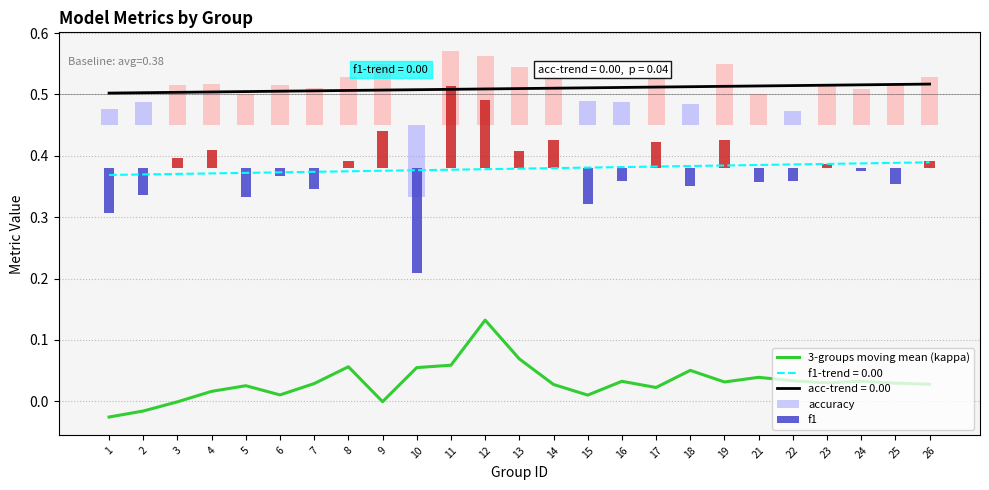

Reading left to right, transcribe all the data shown in this chart.

3-groups moving mean (kappa): 1=-0.0	2=-0.0	3=-0.0	4=0.0	5=0.0	6=0.0	7=0.0	8=0.1	9=-0.0	10=0.1	11=0.1	12=0.1	13=0.1	14=0.0	15=0.0	16=0.0	17=0.0	18=0.1	19=0.0	21=0.0	22=0.0	23=0.0	24=0.0	25=0.0	26=0.0
accuracy: 1=0.0	2=0.0	3=0.1	4=0.1	5=0.0	6=0.1	7=0.1	8=0.1	9=0.1	10=-0.1	11=0.1	12=0.1	13=0.1	14=0.1	15=0.0	16=0.0	17=0.1	18=0.0	19=0.1	21=0.0	22=0.0	23=0.1	24=0.1	25=0.1	26=0.1
f1: 1=-0.1	2=-0.0	3=0.0	4=0.0	5=-0.0	6=-0.0	7=-0.0	8=0.0	9=0.1	10=-0.2	11=0.1	12=0.1	13=0.0	14=0.0	15=-0.1	16=-0.0	17=0.0	18=-0.0	19=0.0	21=-0.0	22=-0.0	23=0.0	24=-0.0	25=-0.0	26=0.0